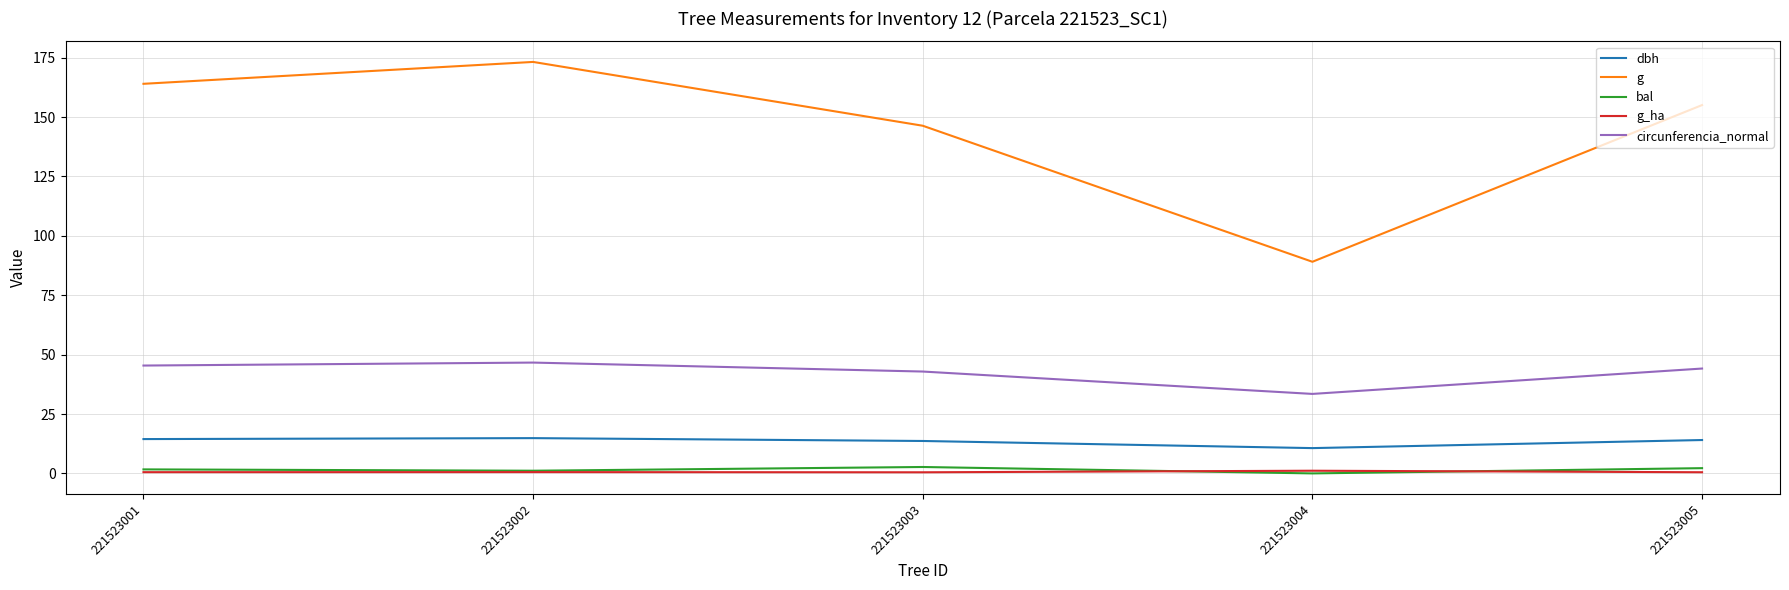

How many categories are shown in the chart?

5